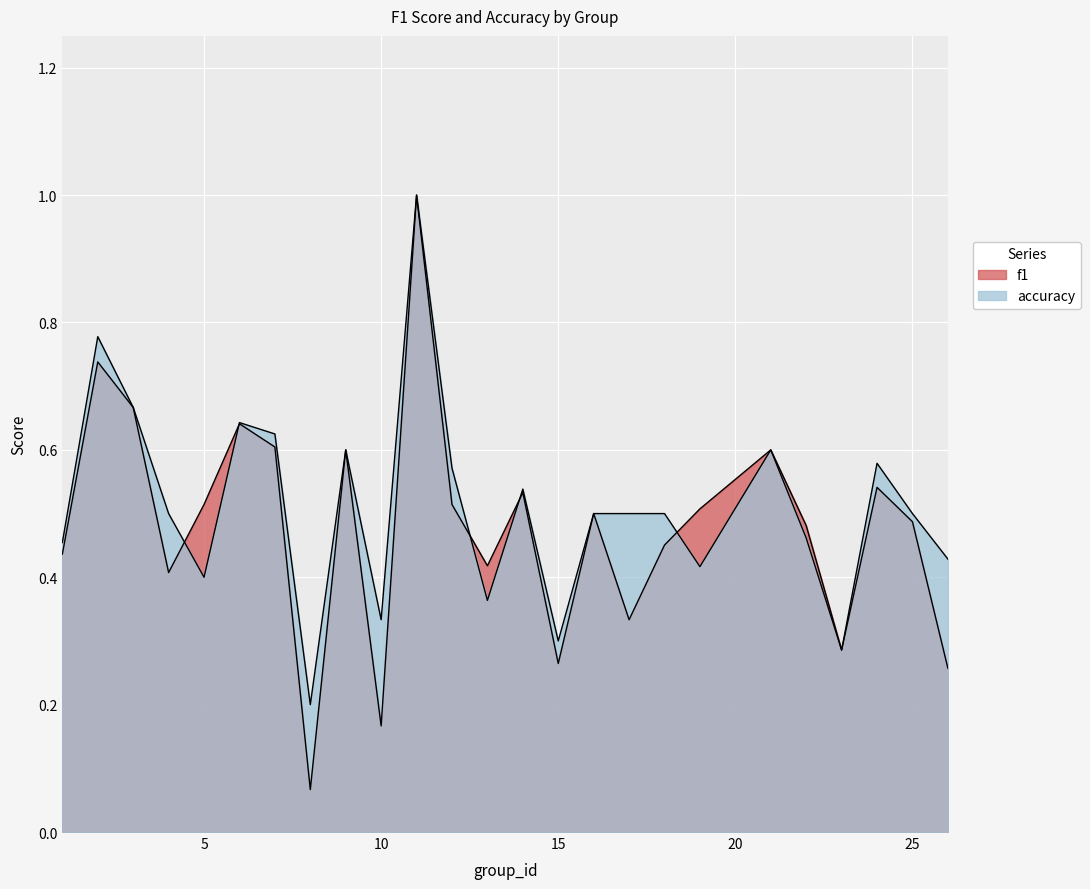

Where is the first local minimum for accuracy?

5